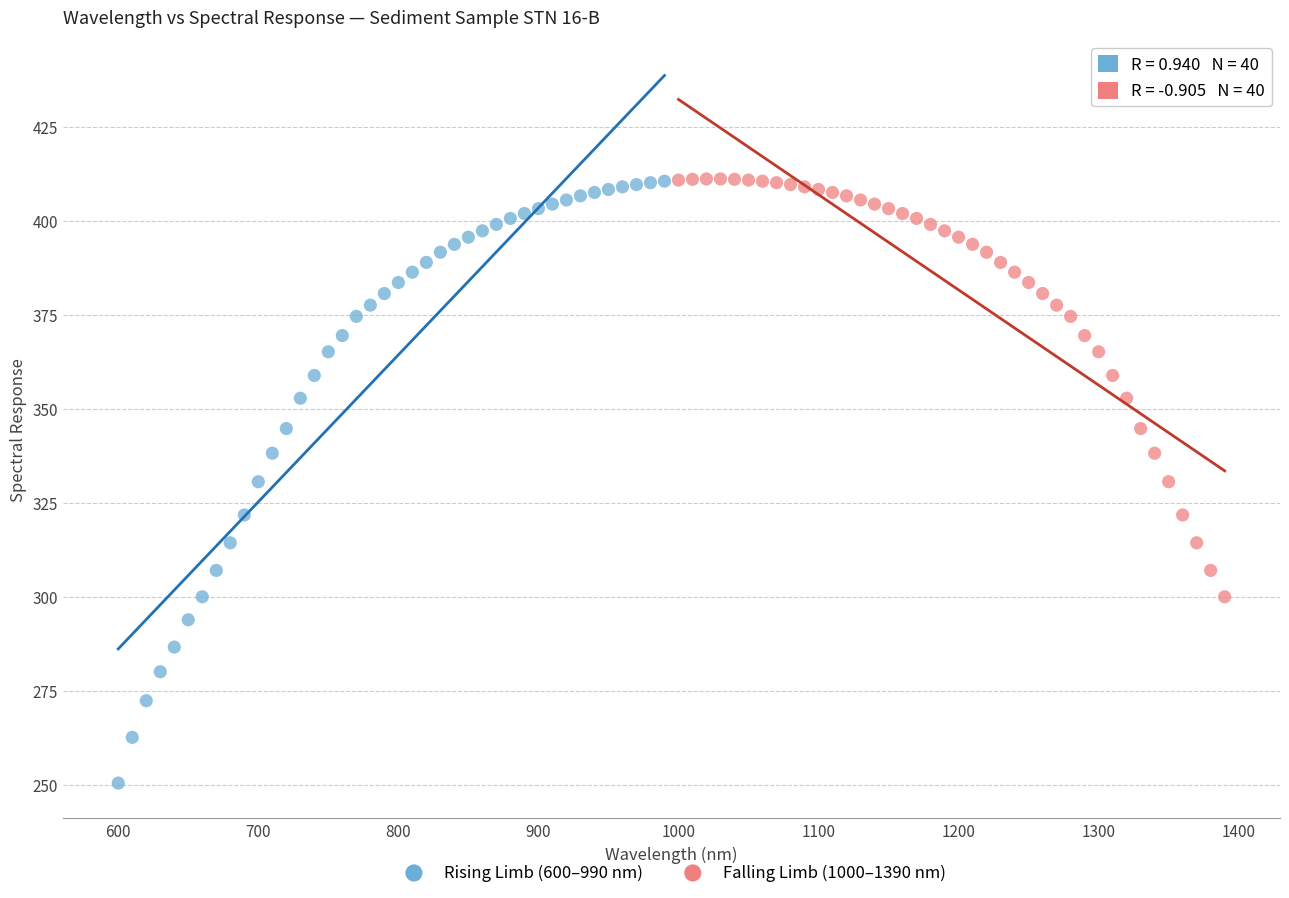

Which series contains the lowest Y value?

Rising Limb (600–990 nm)